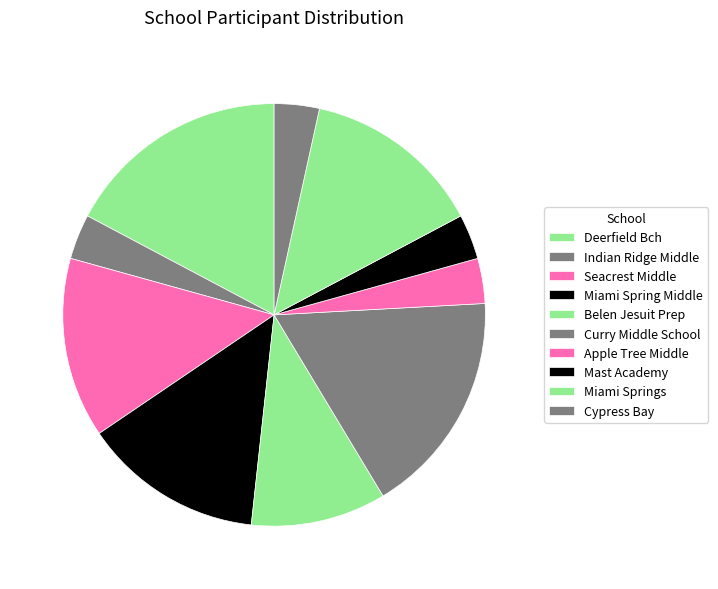

How much of the chart is everything except Miami Spring Middle?

86.2%